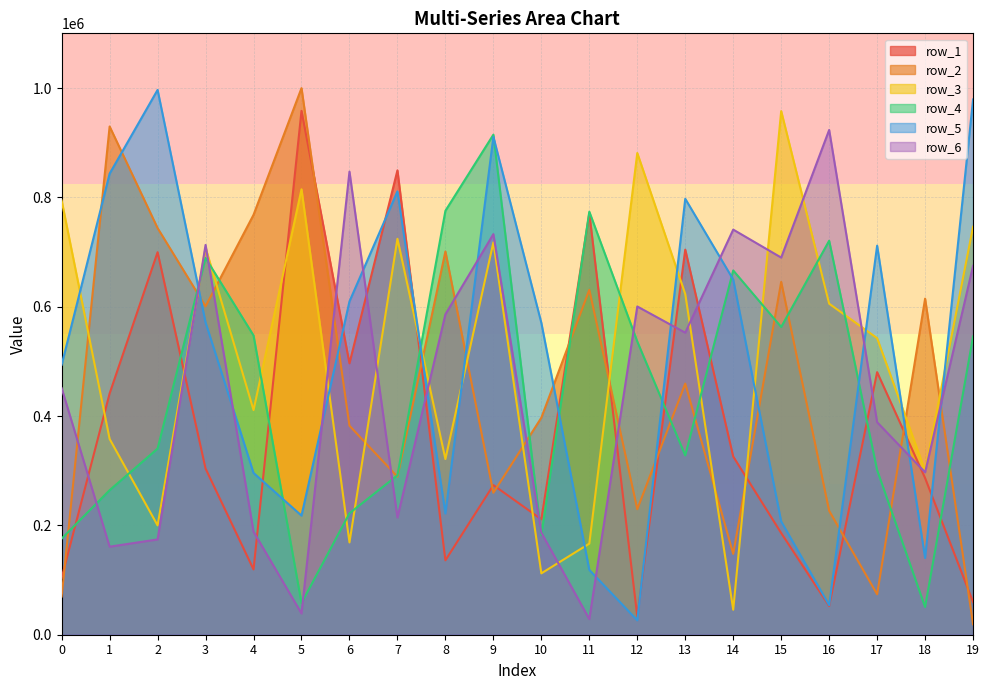

Reading left to right, extract all data points from this chart.

row_1: 0=103887	1=441294	2=699635	3=303893	4=119407	5=958257	6=496363	7=849393	8=136035	9=273655	10=211153	11=770946	12=33471	13=704385	14=325907	15=185946	16=52514	17=480276	18=286552	19=59727
row_2: 0=69886	1=929642	2=743784	3=600660	4=768013	5=999768	6=382302	7=289038	8=701016	9=259686	10=396922	11=630899	12=229596	13=459334	14=147851	15=645430	16=226627	17=73950	18=614694	19=19121
row_3: 0=794104	1=358039	2=199950	3=707881	4=410898	5=814787	6=168817	7=724243	8=321267	9=717671	10=112239	11=166624	12=881099	13=623100	14=45712	15=957810	16=605522	17=542406	18=299999	19=746187
row_4: 0=175748	1=264383	2=340426	3=689075	4=547349	5=57867	6=222158	7=291638	8=775417	9=914660	10=181898	11=773819	12=536272	13=328057	14=666262	15=562870	16=720668	17=301172	18=50704	19=545541
row_5: 0=493782	1=843344	2=996533	3=571192	4=295898	5=217856	6=609642	7=810983	8=221719	9=910674	10=570414	11=118584	12=26321	13=797364	14=649637	15=207142	16=54057	17=711619	18=140411	19=979099
row_6: 0=451026	1=161015	2=174317	3=712973	4=188512	5=38845	6=847070	7=214366	8=586096	9=732749	10=186643	11=28577	12=600398	13=552452	14=741000	15=689831	16=923274	17=388702	18=297098	19=674769